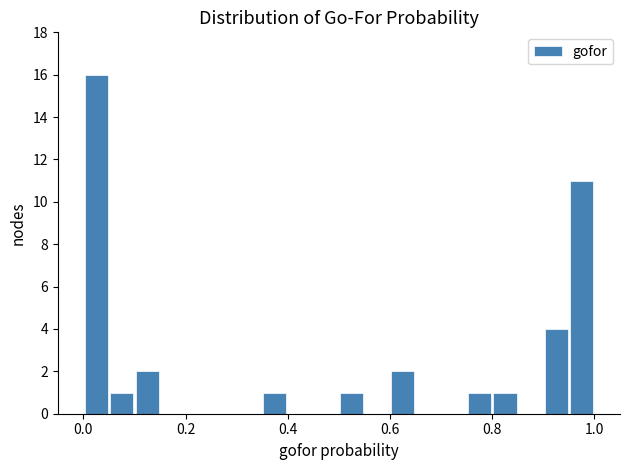

Read against the x-axis, roughly where is the centre of the tallest bar?

0.02